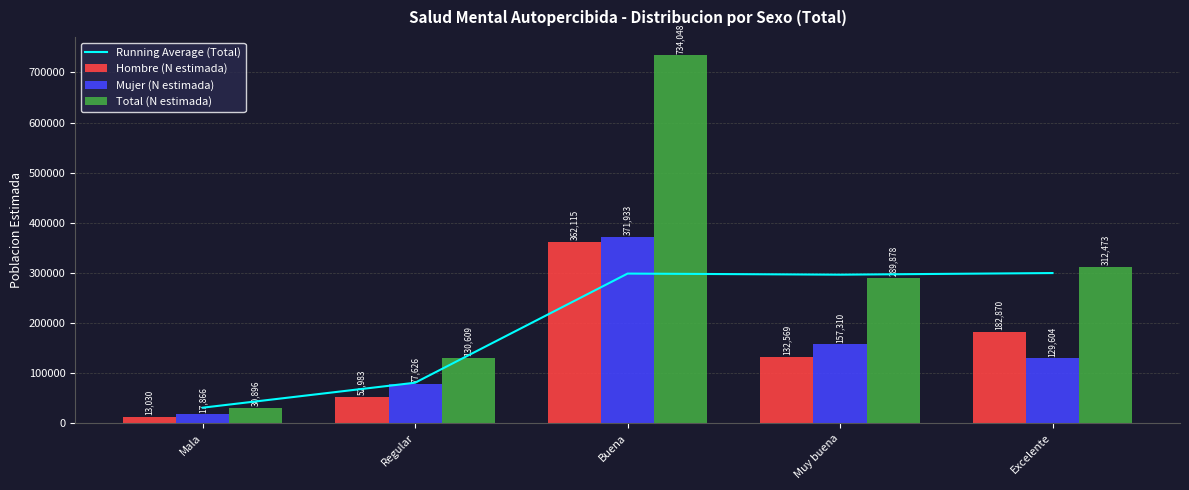

What is the maximum value for Hombre (N estimada)?

362115